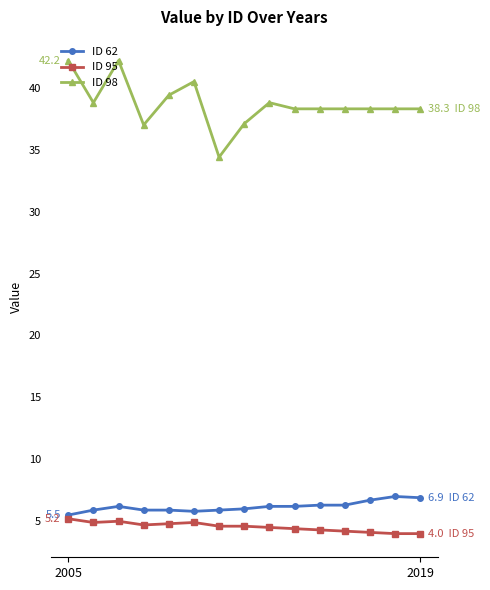

What is the value of the ID 98 point at the 8th from the left?

37.1